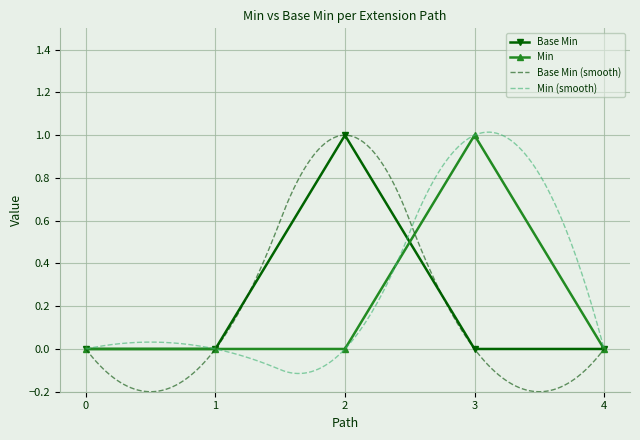

Which category has the highest value in the Base Min series?

2